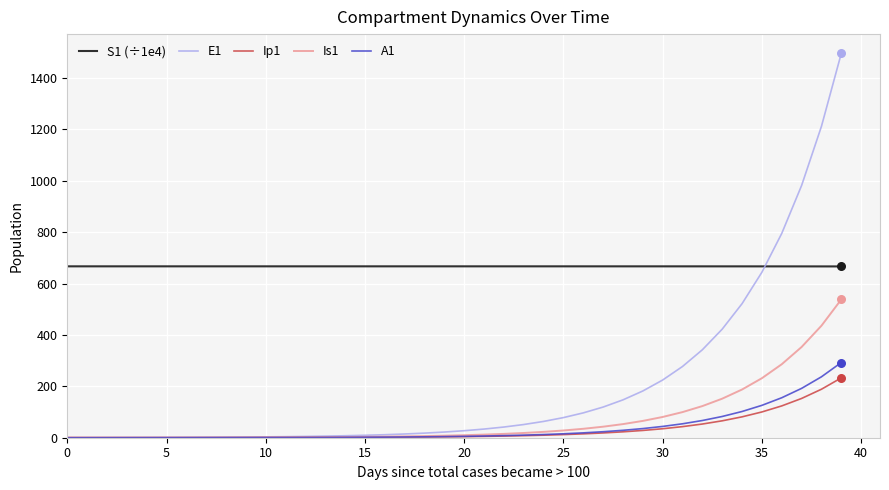

True or false: S1 (÷1e4) and Ip1 intersect in this chart.

False